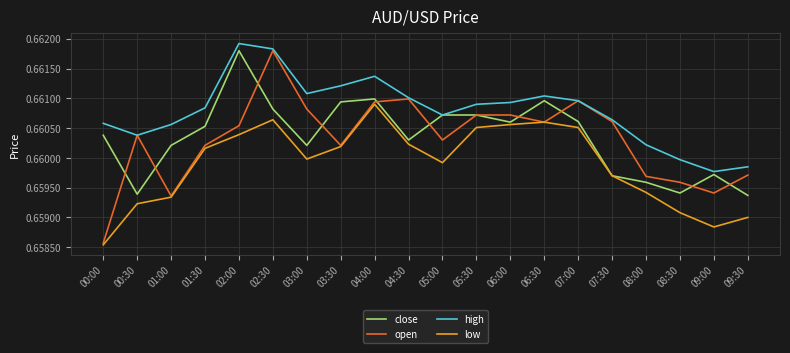

At which label is high closest to 0?

09:00